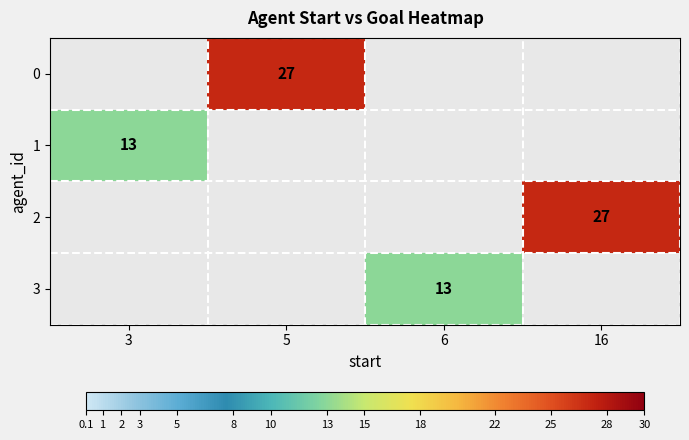

The value of 0 at 5 is 27. True or false?

True